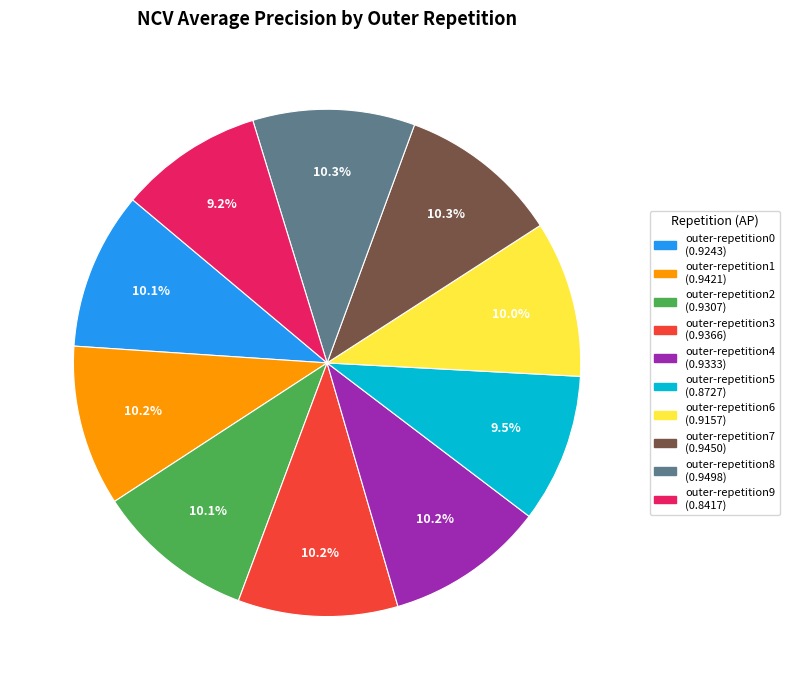

Count the number of slices in the pie.

10